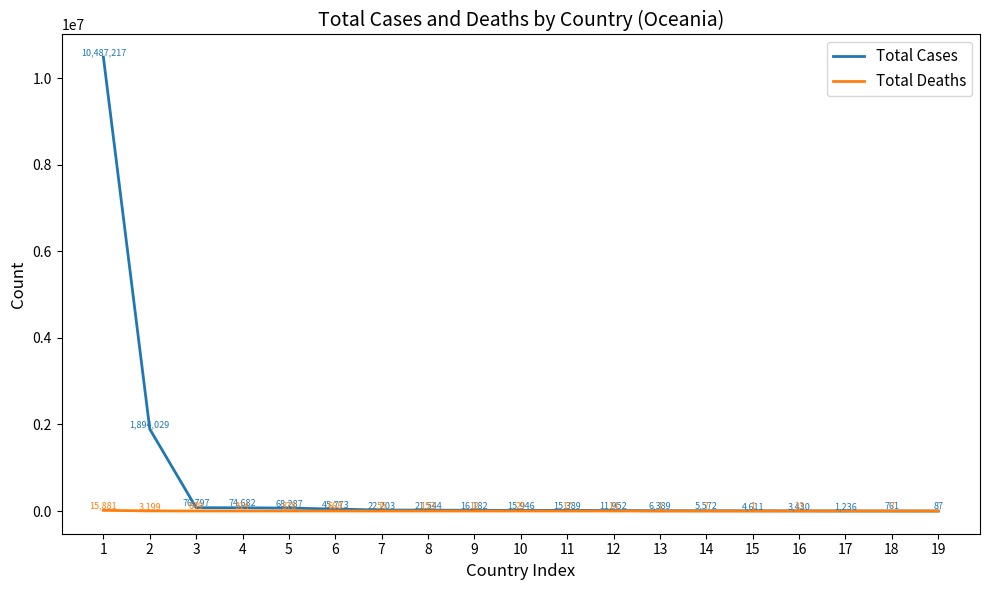

Reading left to right, list all the values displayed in this chart.

Total Cases: 1=10487217	2=1894029	3=76797	4=74682	5=68287	6=45773	7=22203	8=21544	9=16182	10=15946	11=15389	12=11952	13=6389	14=5572	15=4611	16=3430	17=1236	18=761	19=87
Total Deaths: 1=15881	2=3199	3=649	4=314	5=878	6=668	7=55	8=153	9=12	10=29	11=17	12=14	13=1	14=7	15=1	16=13	17=0	18=7	19=0